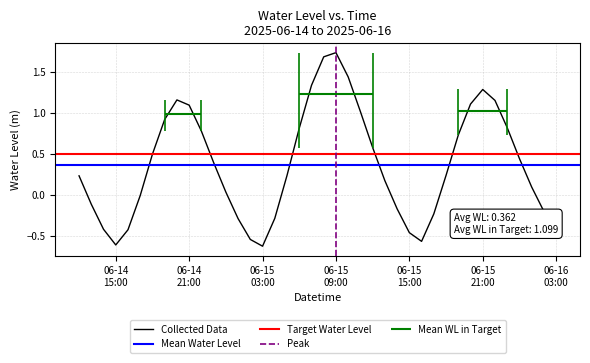

Which category has the highest value across all series?

06-15 09:00